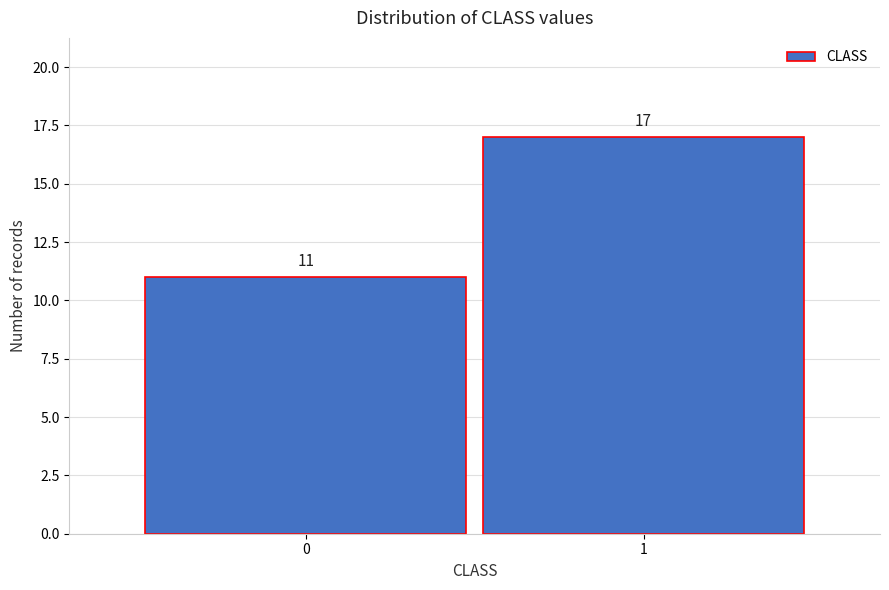

Reading right to left, extract all data points from this chart.

17	11